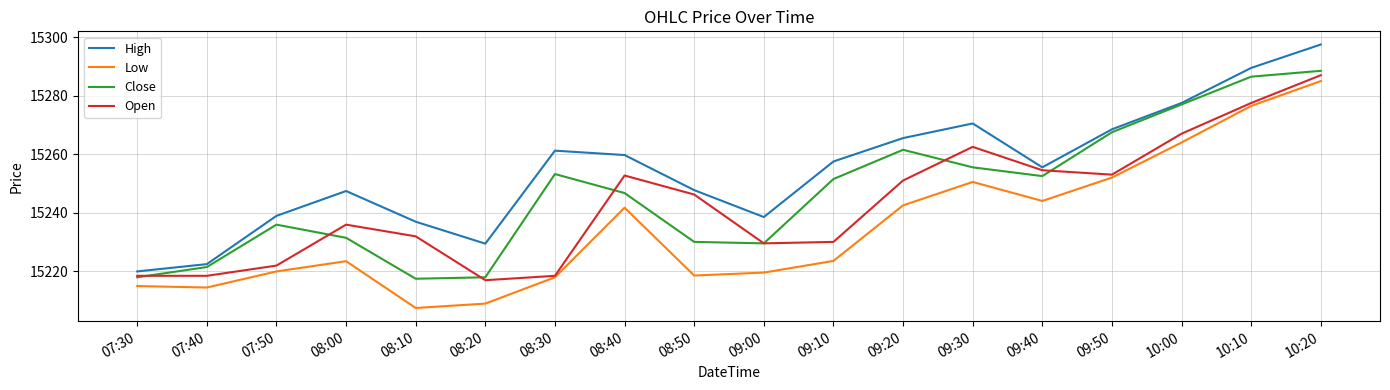

What is the sum of all Open values?

274374.5